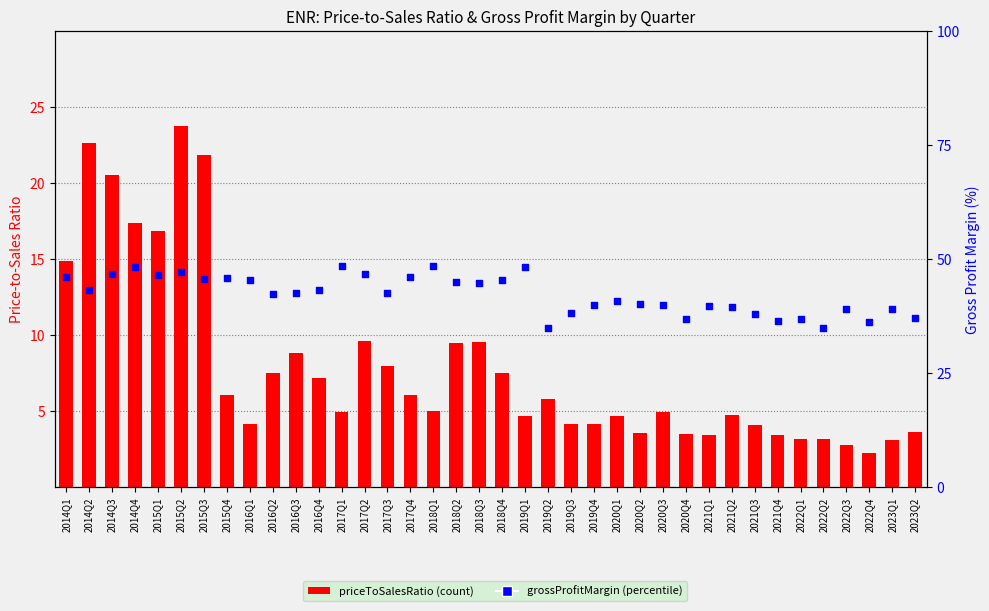

Is the value of priceToSalesRatio at 2017Q1 greater than the value of grossProfitMargin at 2021Q3?

No